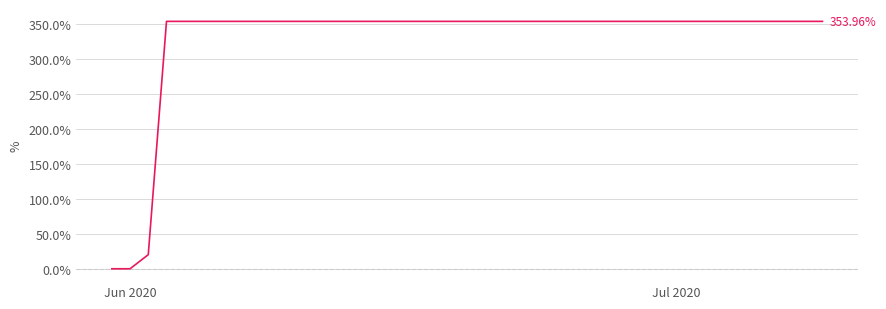

What is the difference between the maximum and minimum values?

354.0